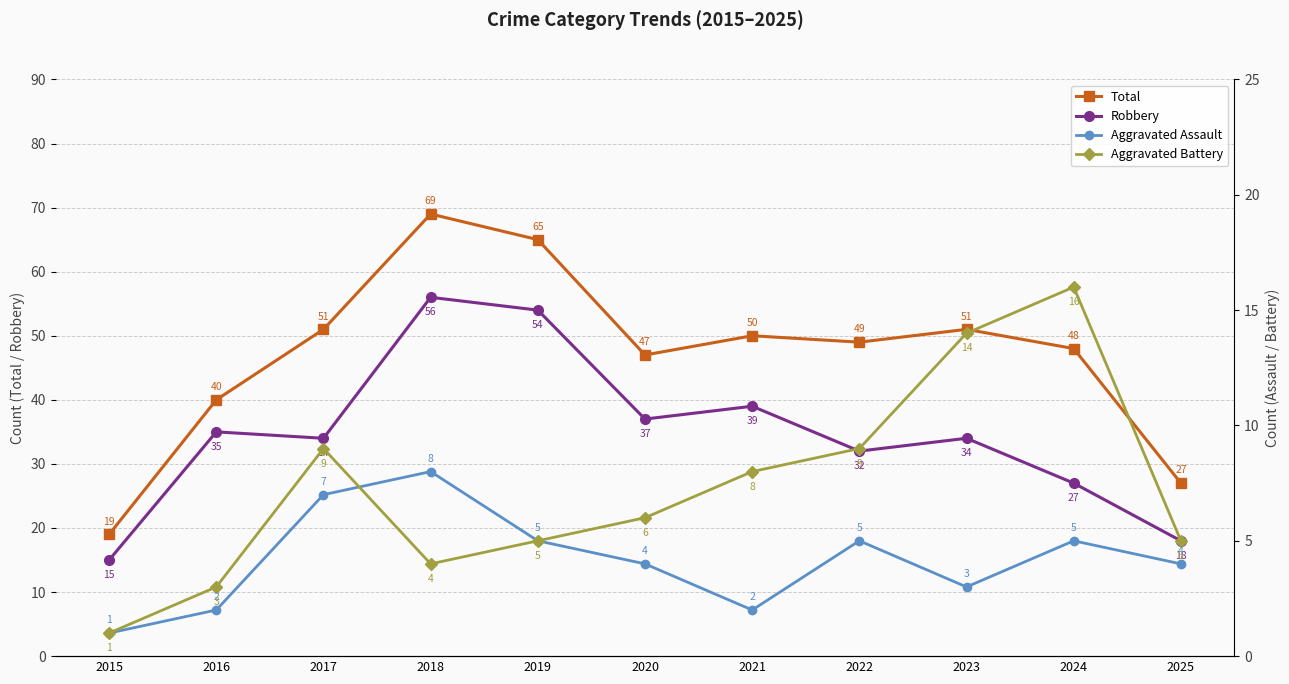

At which label is Total closest to 44?

2020